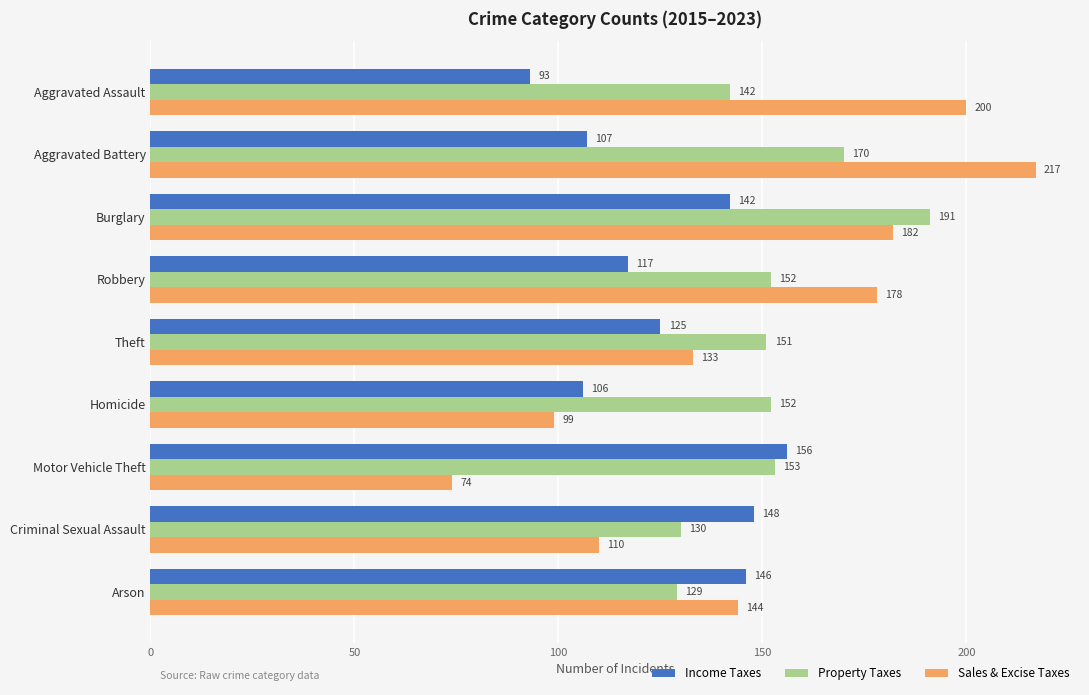

At which category does the chart reach its minimum across all series?

Motor Vehicle Theft